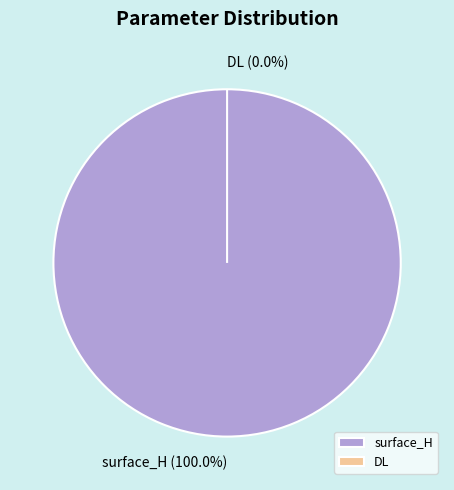

Is it true that surface_H is 99% of the pie?

False